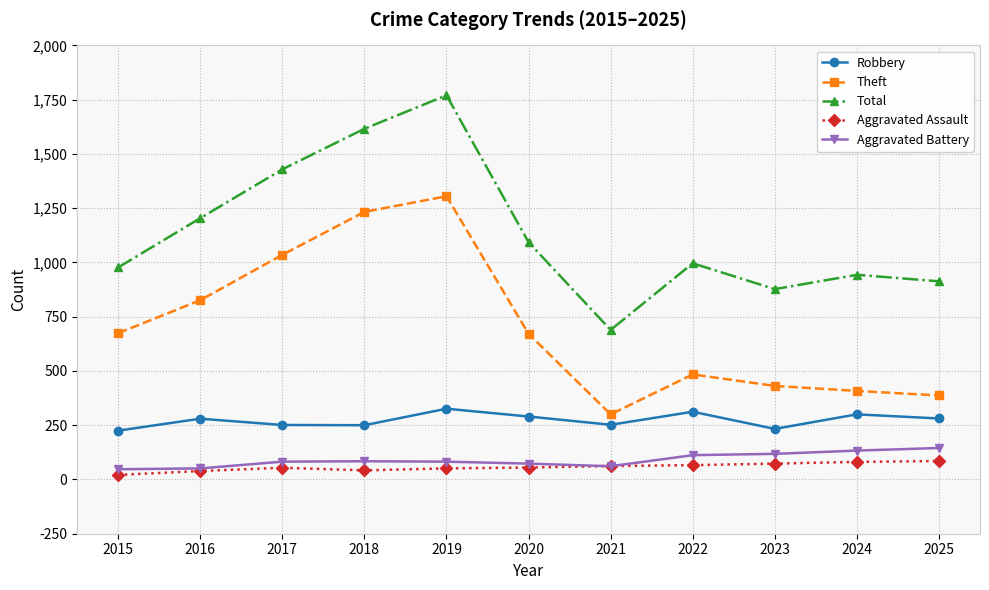

How many values in the Aggravated Assault series are below 55?

5